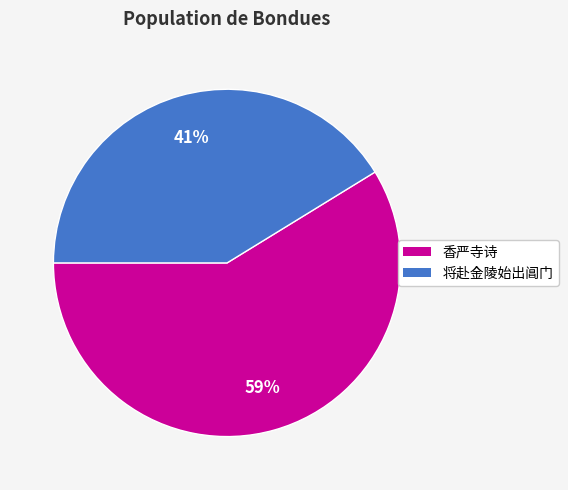

Rank the categories by value from highest to lowest.

香严寺诗, 将赴金陵始出阊门